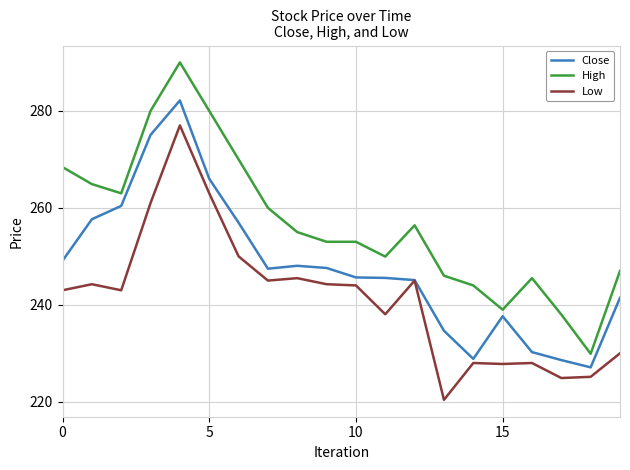

Which series has the widest spread of values?

High